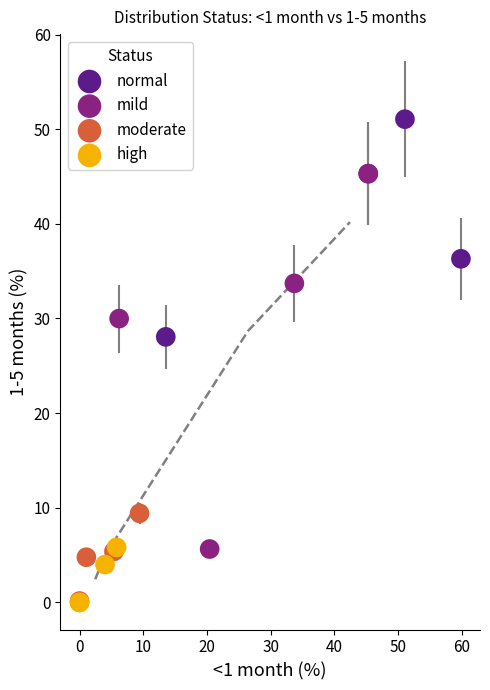

Which series contains the highest Y value?

normal